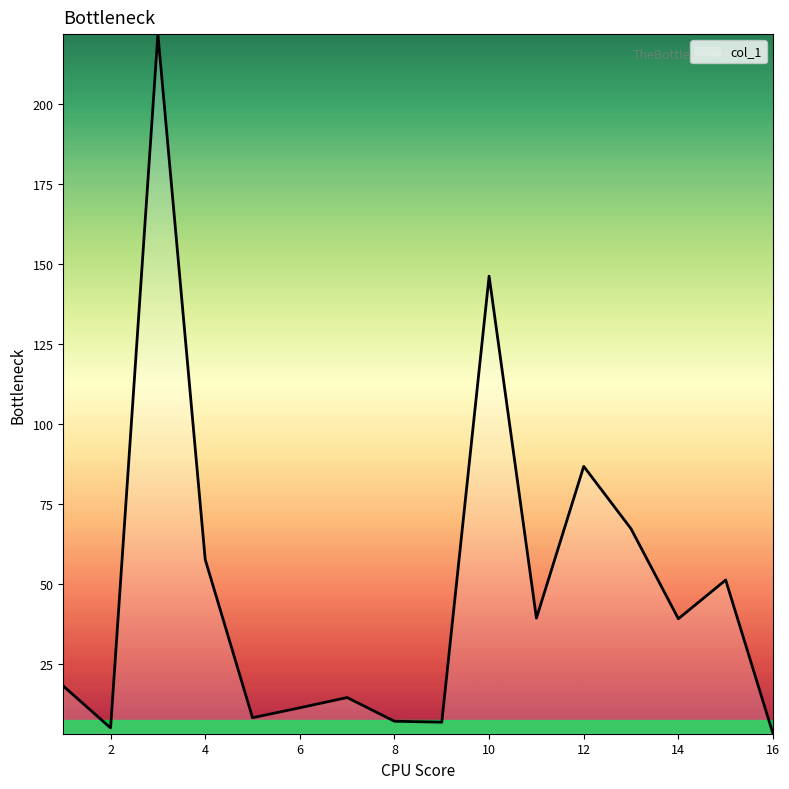

What is the maximum value shown in the chart?

221.7